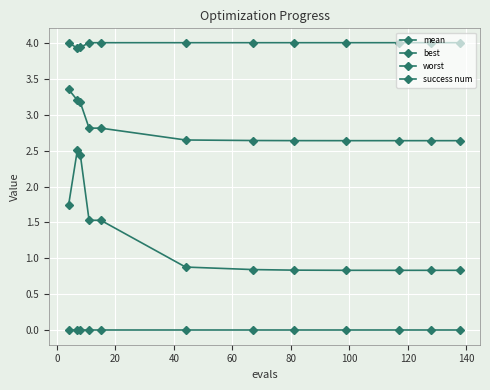

What is the sum of all mean values?

33.8